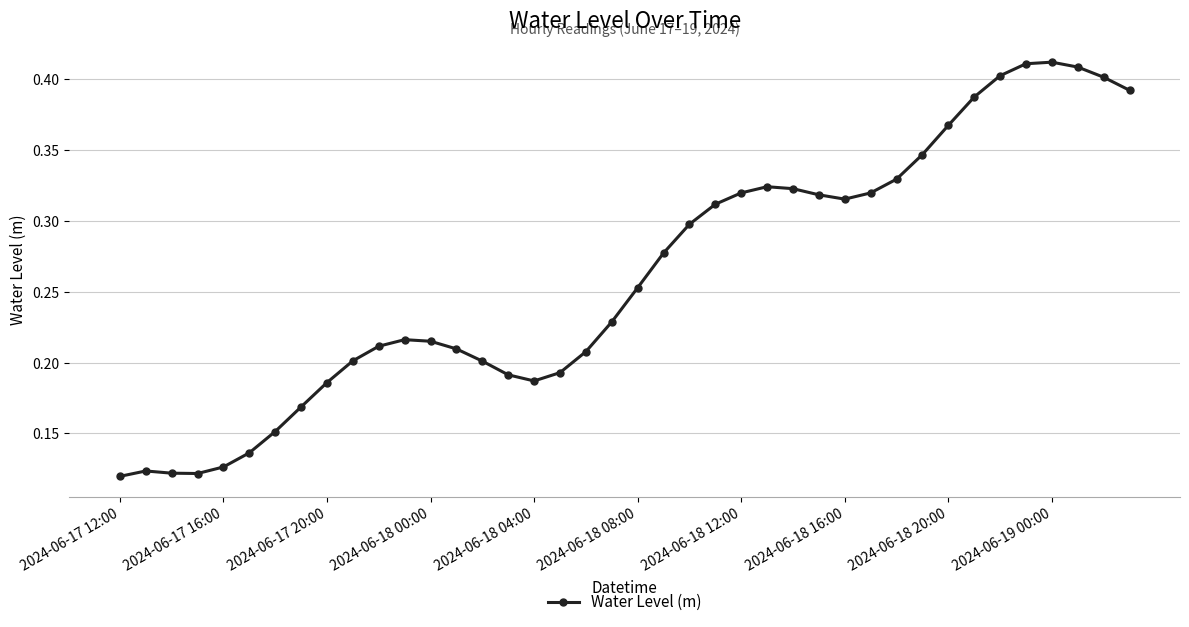

Count the values in the range 0 to 1.

40